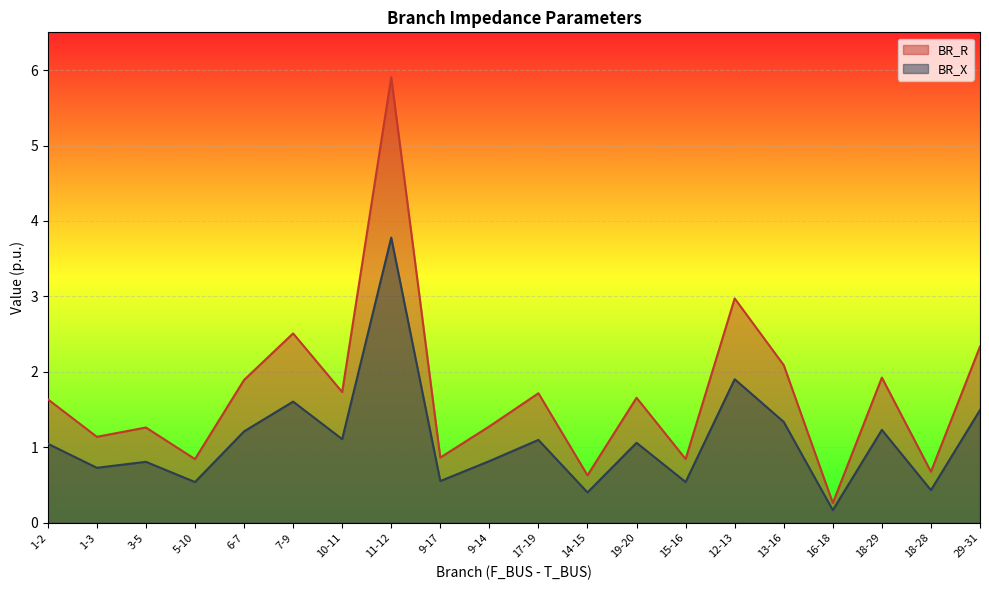

What is the label of the 11th point from the left?

17-19